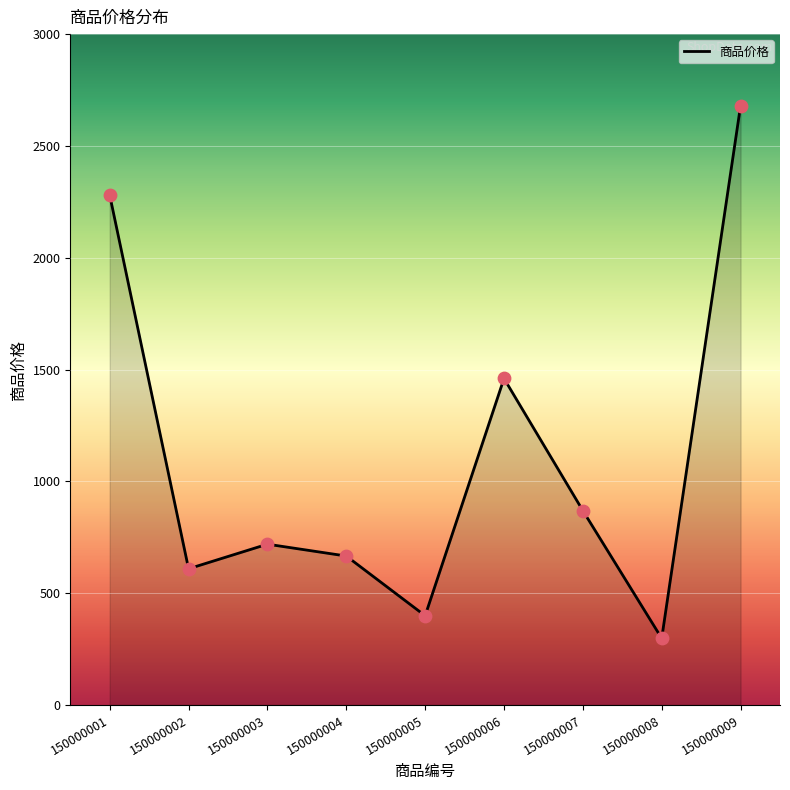

Between 150000002 and 150000006, which is larger?

150000006